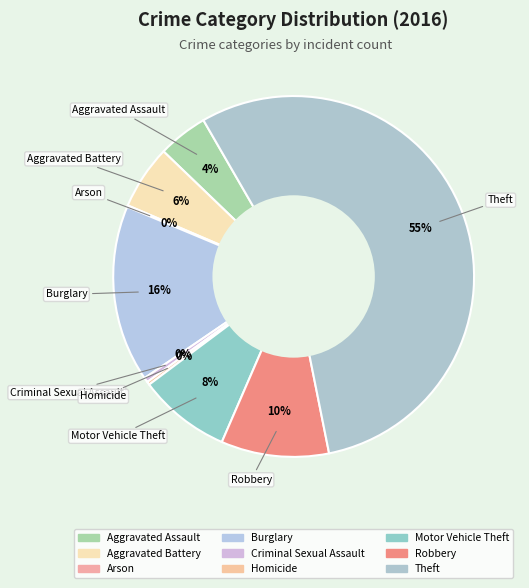

Rank the categories by value from lowest to highest.

Arson, Homicide, Criminal Sexual Assault, Aggravated Assault, Aggravated Battery, Motor Vehicle Theft, Robbery, Burglary, Theft